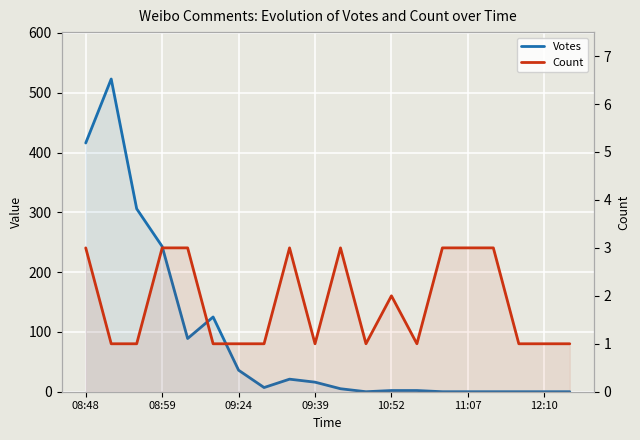

Which series changed the most between 11 and 15?

Count